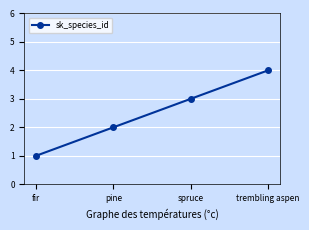

The value at pine is 3. True or false?

False